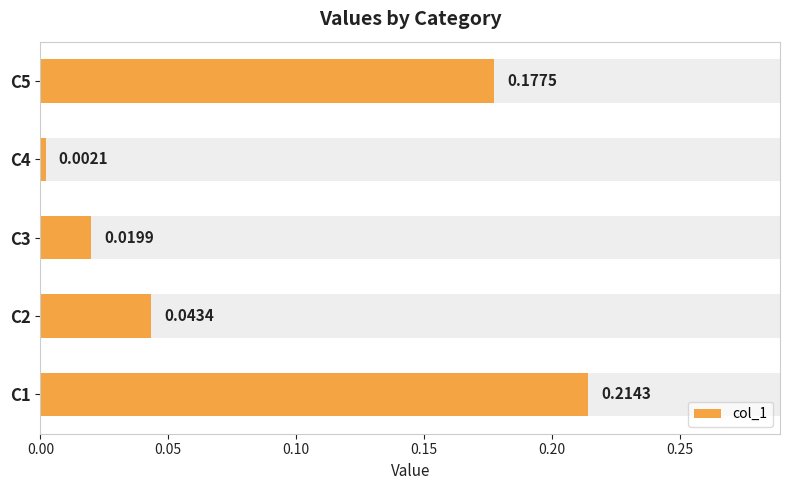

The chart shows a value of 0.0 at C4. True or false?

False